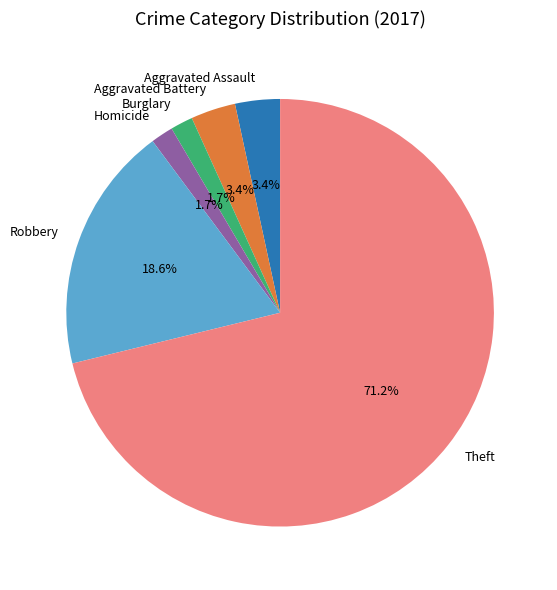

Which category accounts for the majority?

Theft